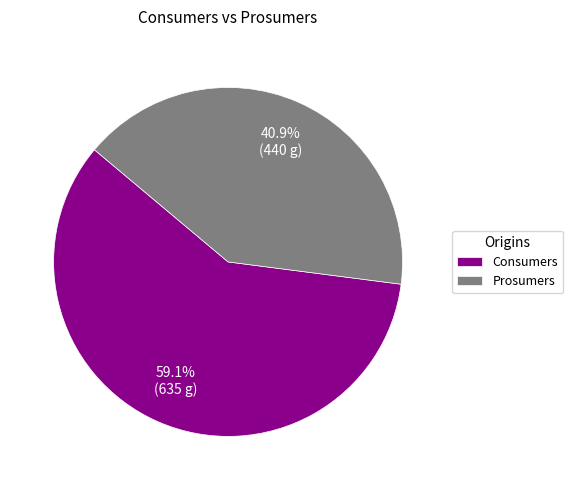

Does any single category account for the majority?

Yes